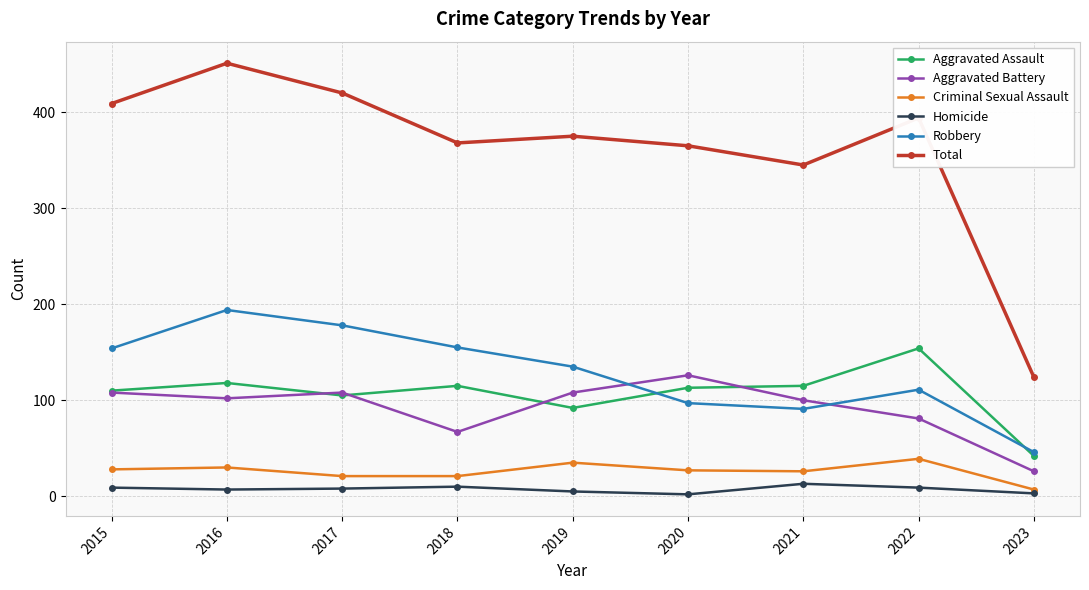

Rank the series at 2021 from lowest to highest value.

Homicide, Criminal Sexual Assault, Robbery, Aggravated Battery, Aggravated Assault, Total